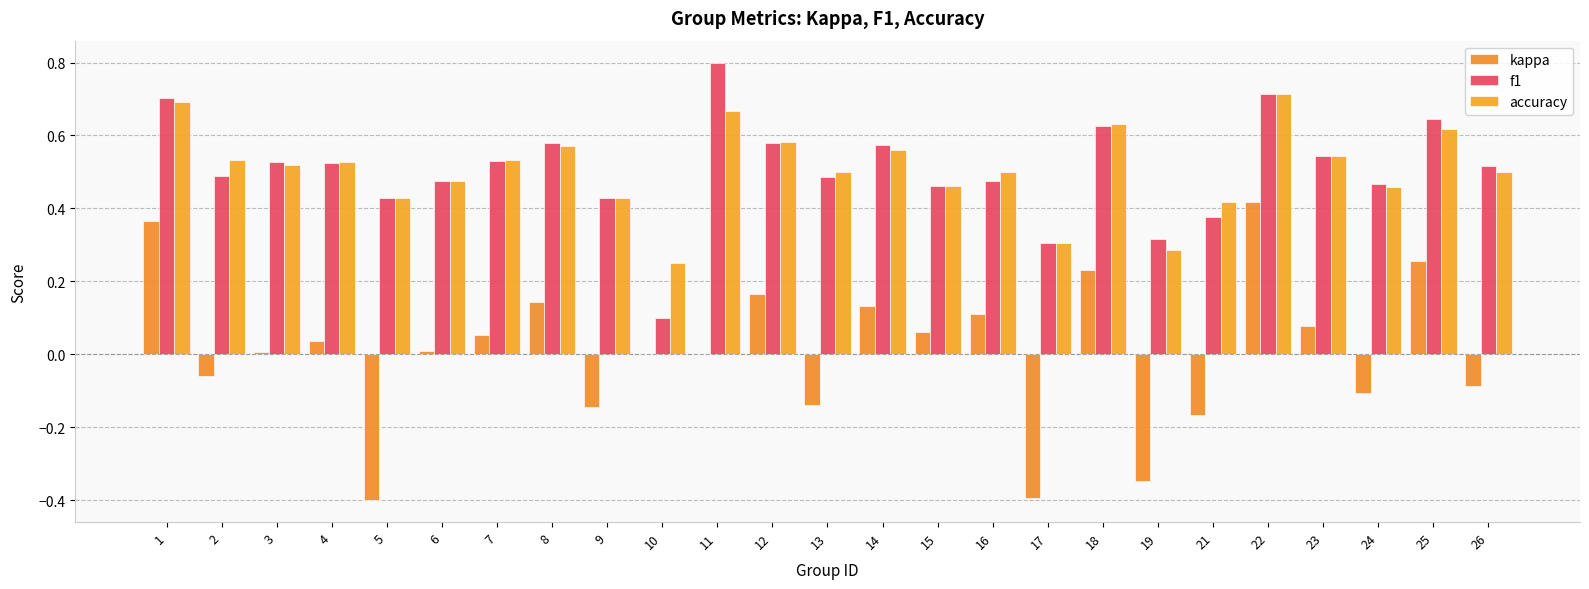

Reading left to right, what are all the values shown in this chart?

kappa: 1=0.4	2=-0.1	3=0.0	4=0.0	5=-0.4	6=0.0	7=0.1	8=0.1	9=-0.1	10=0.0	11=0.0	12=0.2	13=-0.1	14=0.1	15=0.1	16=0.1	17=-0.4	18=0.2	19=-0.3	21=-0.2	22=0.4	23=0.1	24=-0.1	25=0.3	26=-0.1
f1: 1=0.7	2=0.5	3=0.5	4=0.5	5=0.4	6=0.5	7=0.5	8=0.6	9=0.4	10=0.1	11=0.8	12=0.6	13=0.5	14=0.6	15=0.5	16=0.5	17=0.3	18=0.6	19=0.3	21=0.4	22=0.7	23=0.5	24=0.5	25=0.6	26=0.5
accuracy: 1=0.7	2=0.5	3=0.5	4=0.5	5=0.4	6=0.5	7=0.5	8=0.6	9=0.4	10=0.2	11=0.7	12=0.6	13=0.5	14=0.6	15=0.5	16=0.5	17=0.3	18=0.6	19=0.3	21=0.4	22=0.7	23=0.5	24=0.5	25=0.6	26=0.5